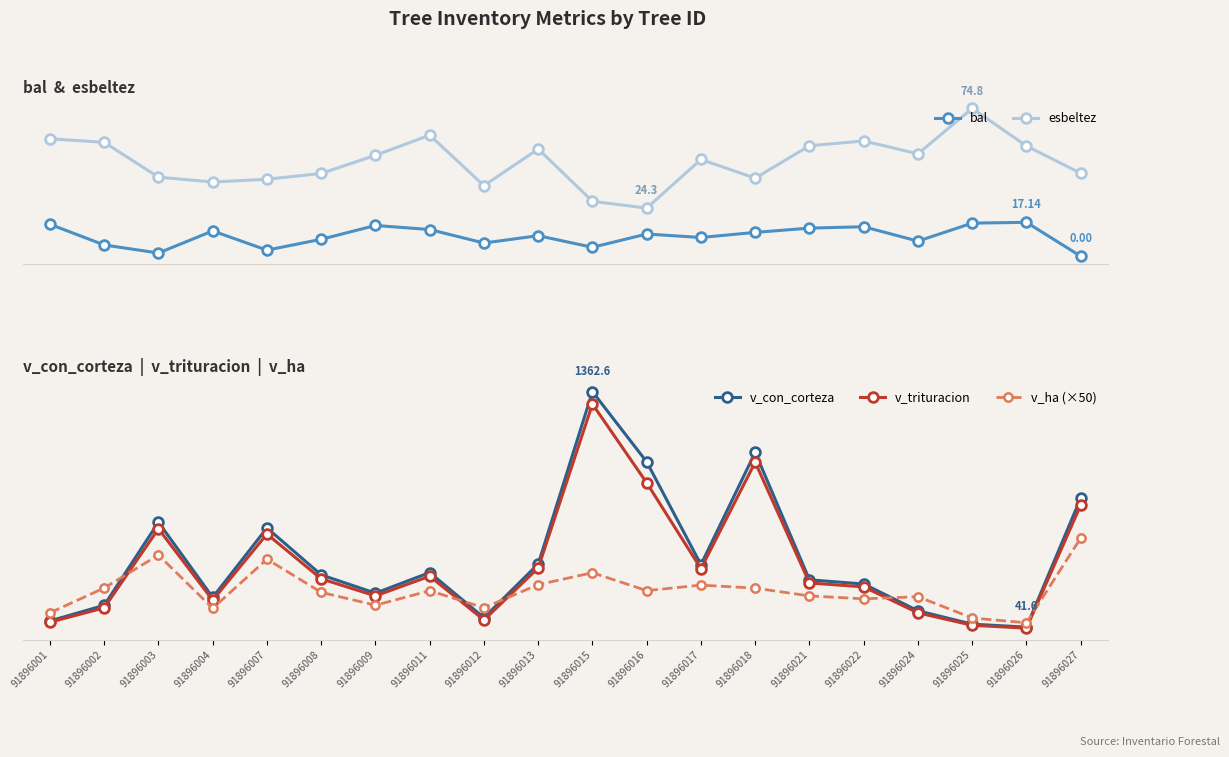

Is it true that v_trituracion equals 373.6 at 91896013?

True